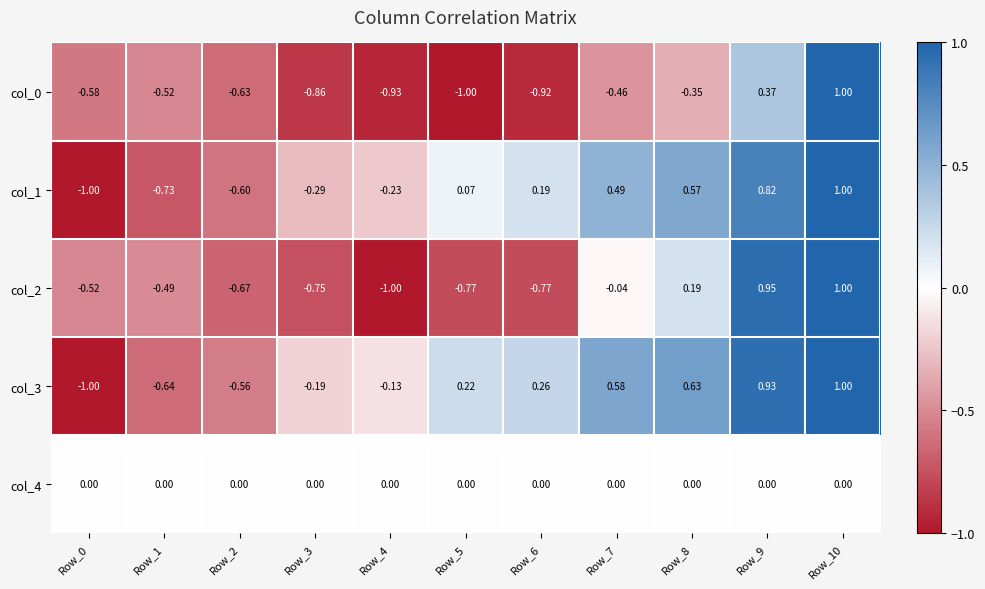

Is the value of col_1 at Row_8 greater than the value of col_3 at Row_4?

Yes